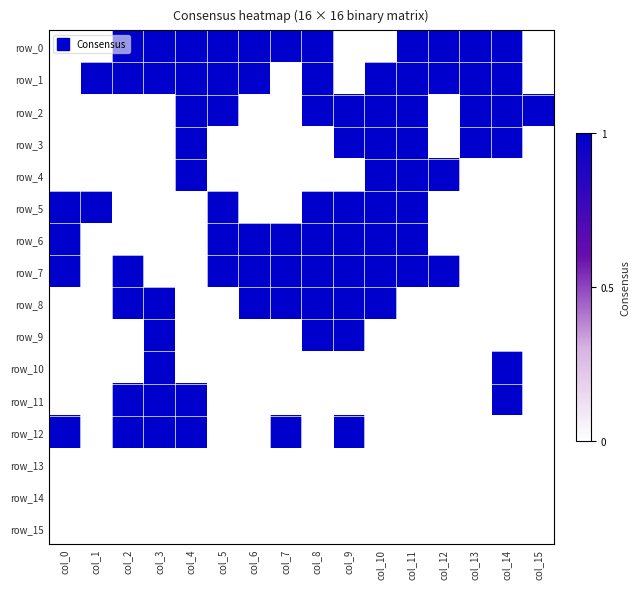

Count the number of data series in this chart.

16